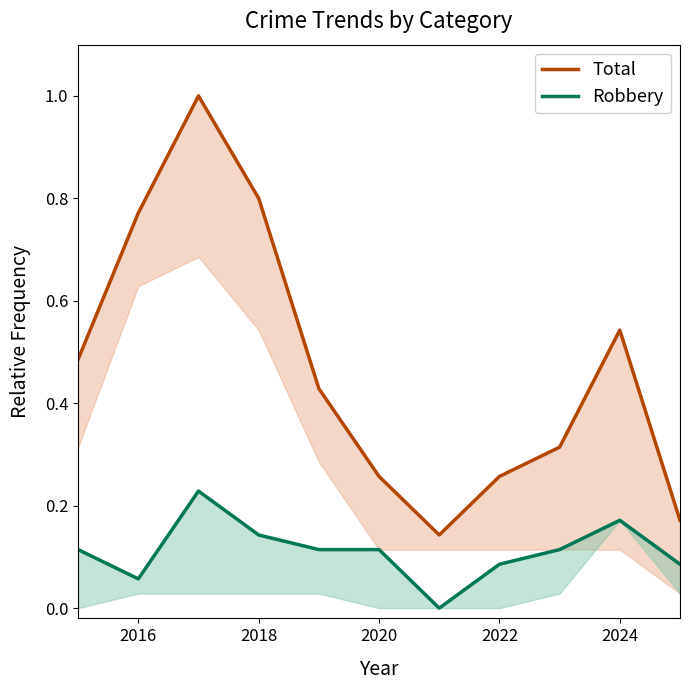

Is this an area chart (filled region under the line)?

No